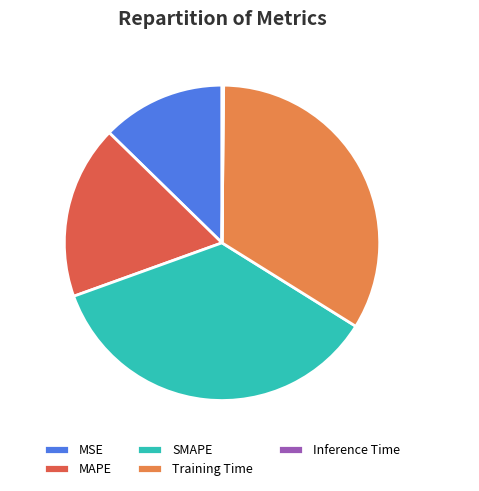

Which slice is the largest?

SMAPE